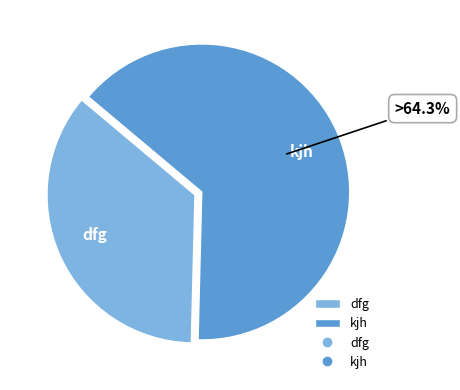

Which slice is the largest?

kjh